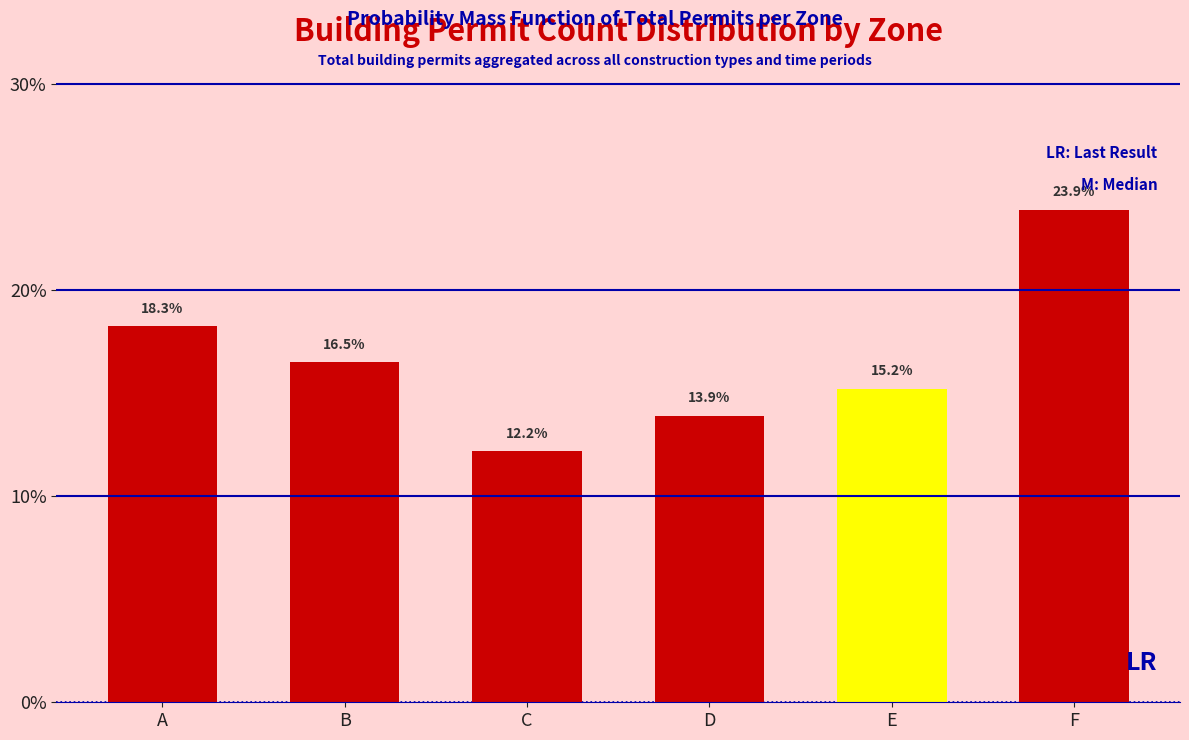

Reading left to right, transcribe all the data shown in this chart.

18.3	16.5	12.2	13.9	15.2	23.9